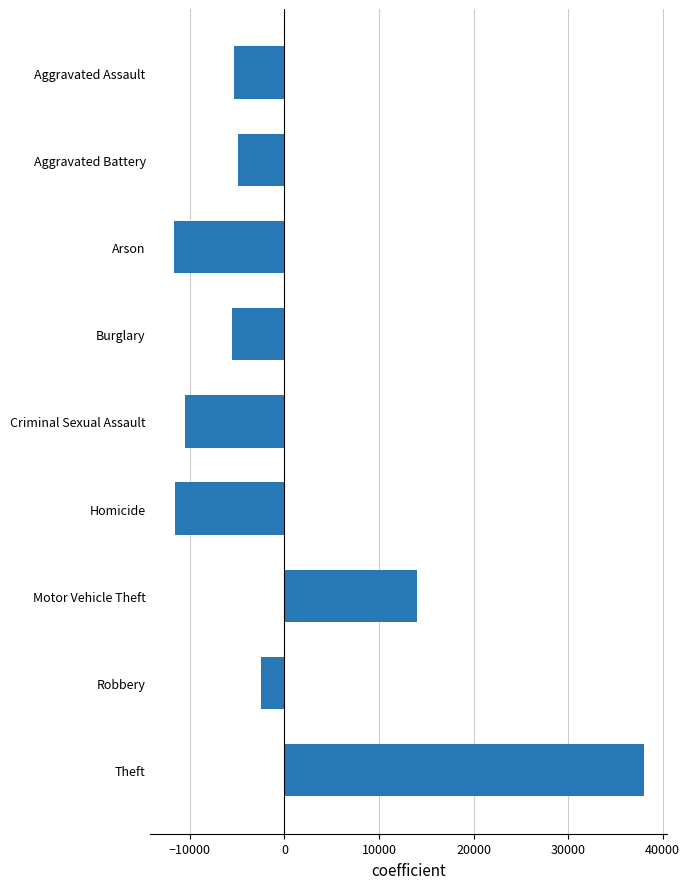

What is the change in value from Aggravated Assault to Theft?

+43254.0